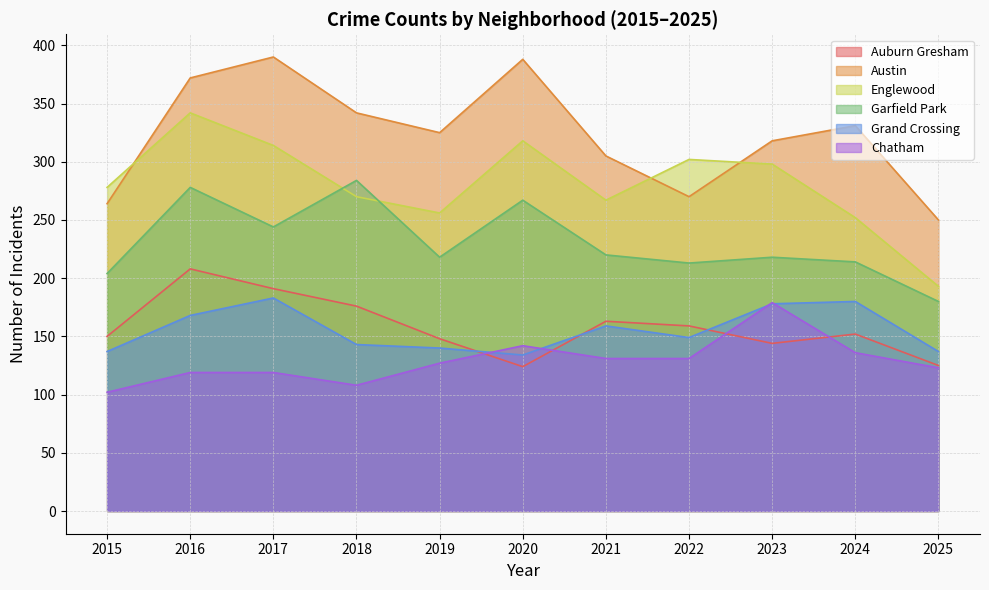

What is the average value of the Grand Crossing series?

155